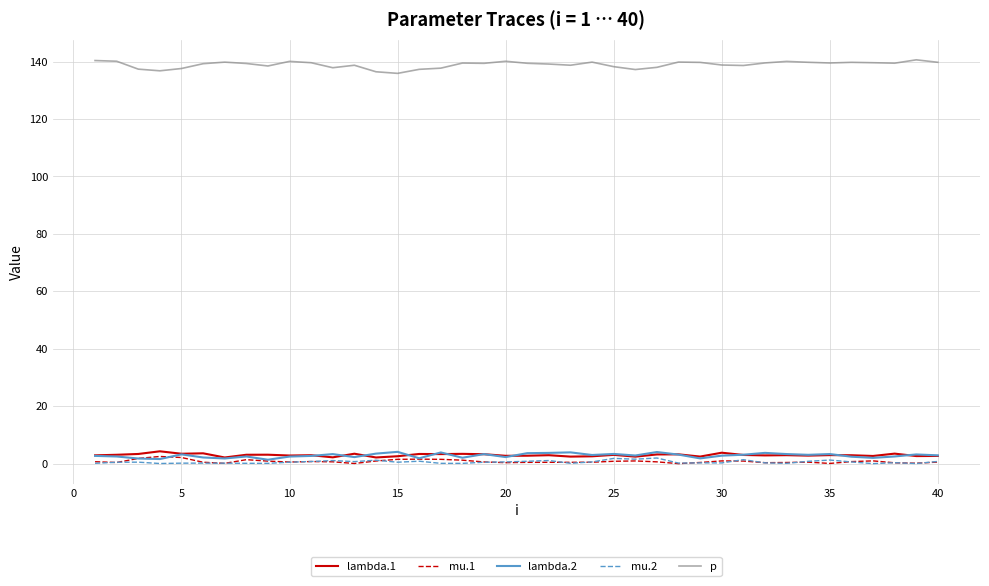

Which series has the largest range (max minus min)?

p